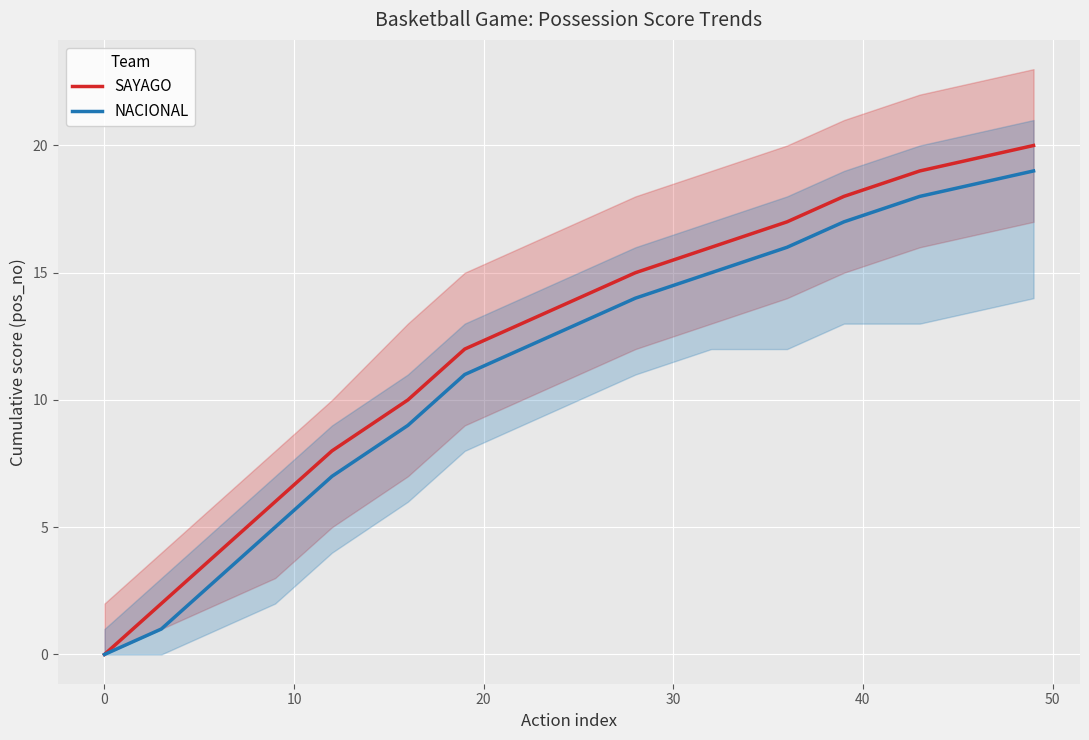

What is the maximum value for NACIONAL?

19